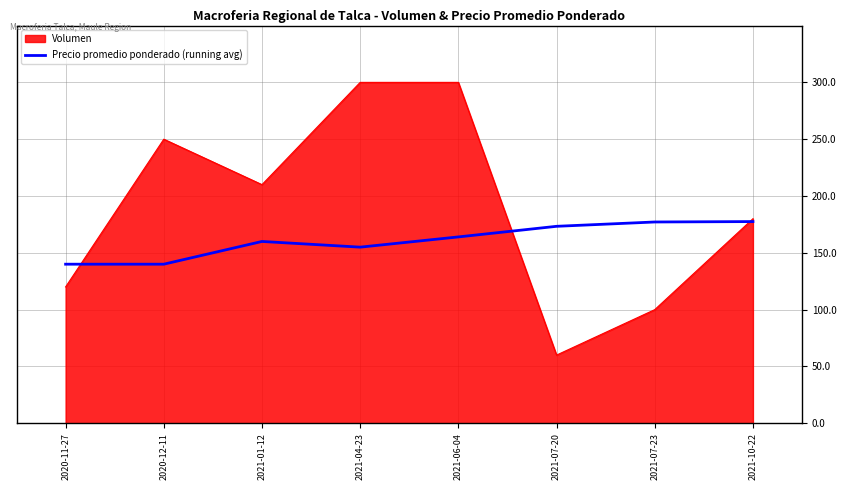

Rank the series by their average value, from highest to lowest.

Volumen, Precio promedio ponderado (running avg)